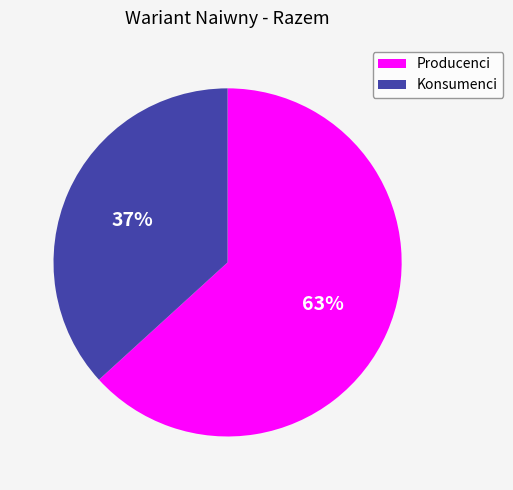

Does any single category account for the majority?

Yes